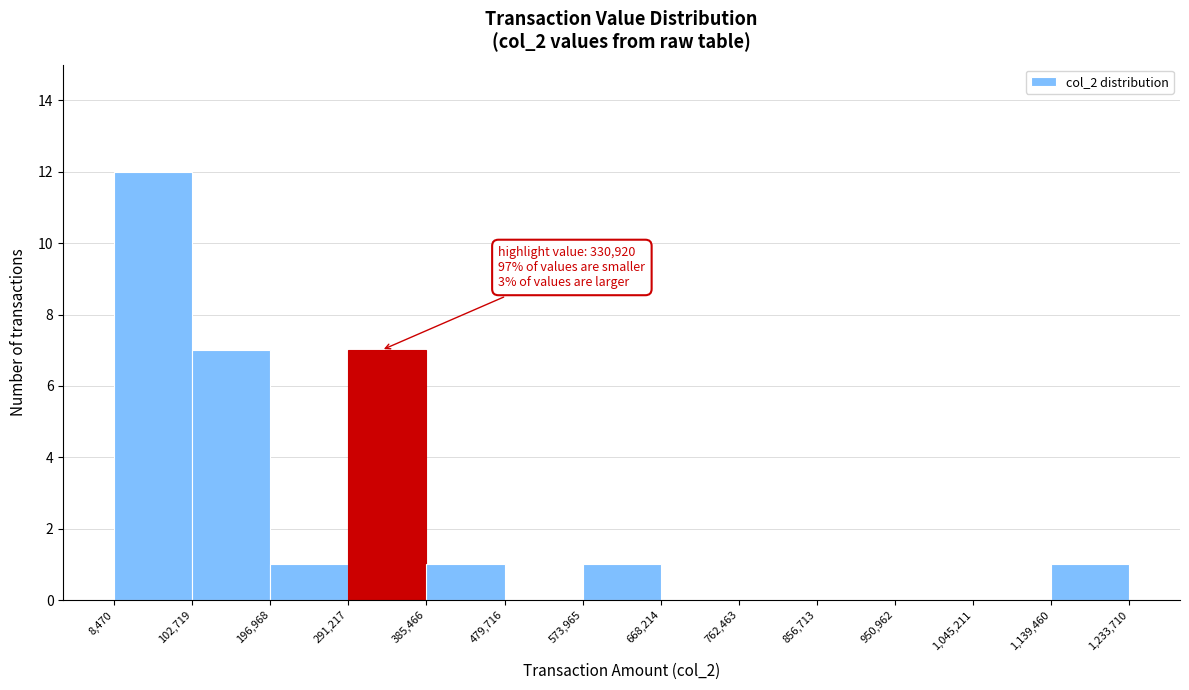

Over which range of the x-axis is the bar tallest?

8,470 to 102,719